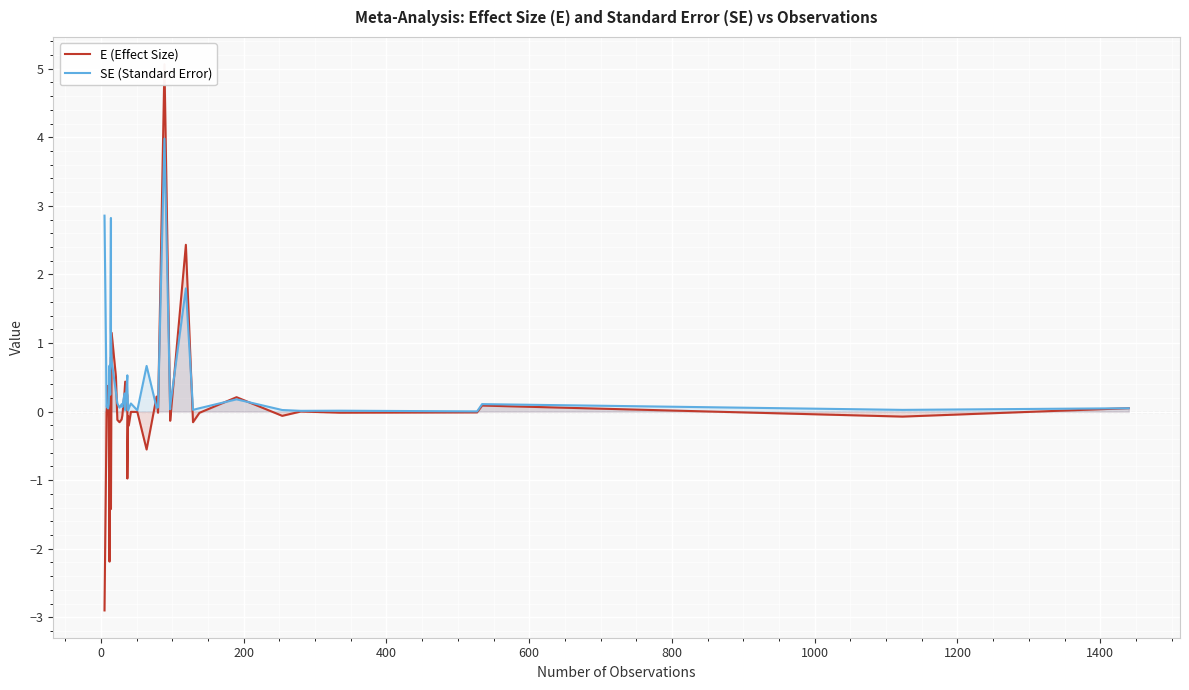

True or false: SE (Standard Error) has more than 0 interior local peaks.

True